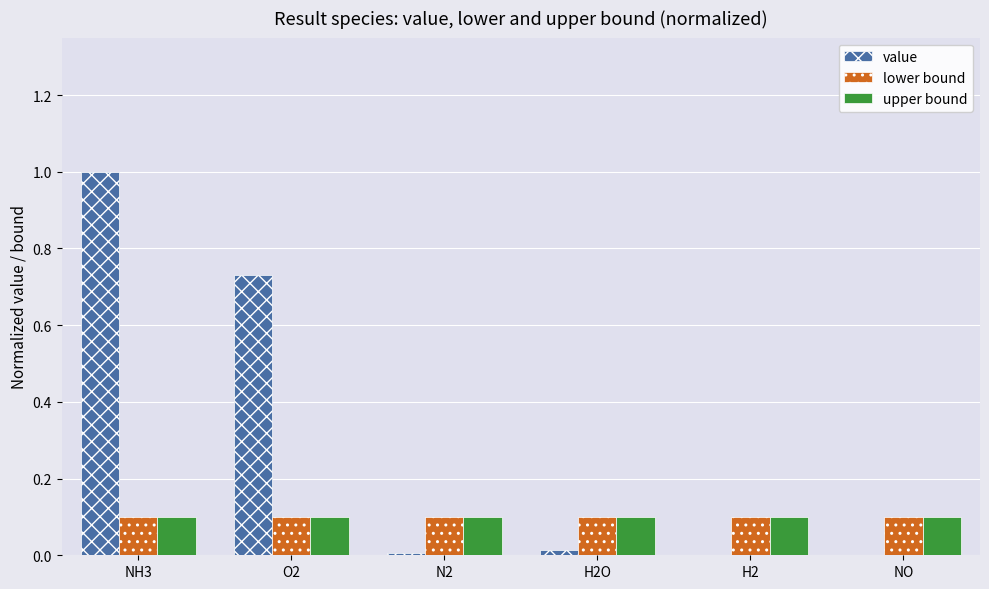

Between NH3 and N2, which series saw the biggest shift?

value